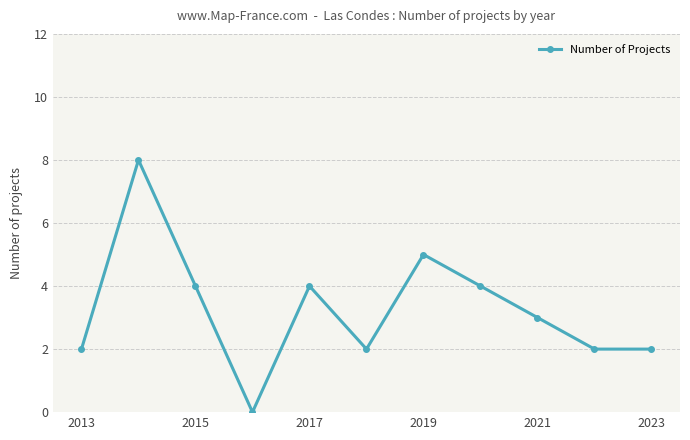

How many interior local peaks (higher than both neighbors) does the data have?

3